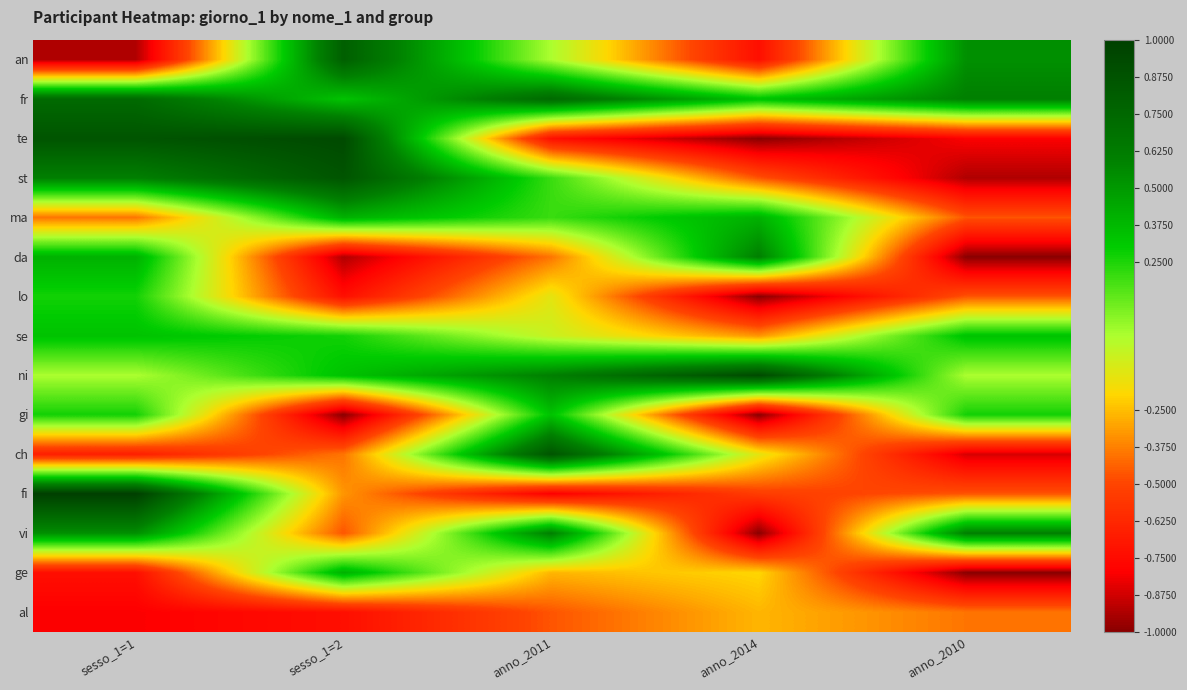

Rank the series at anno_2011 from lowest to highest value.

fi, te, al, da, ge, lo, se, an, st, ma, gi, ni, vi, fr, ch